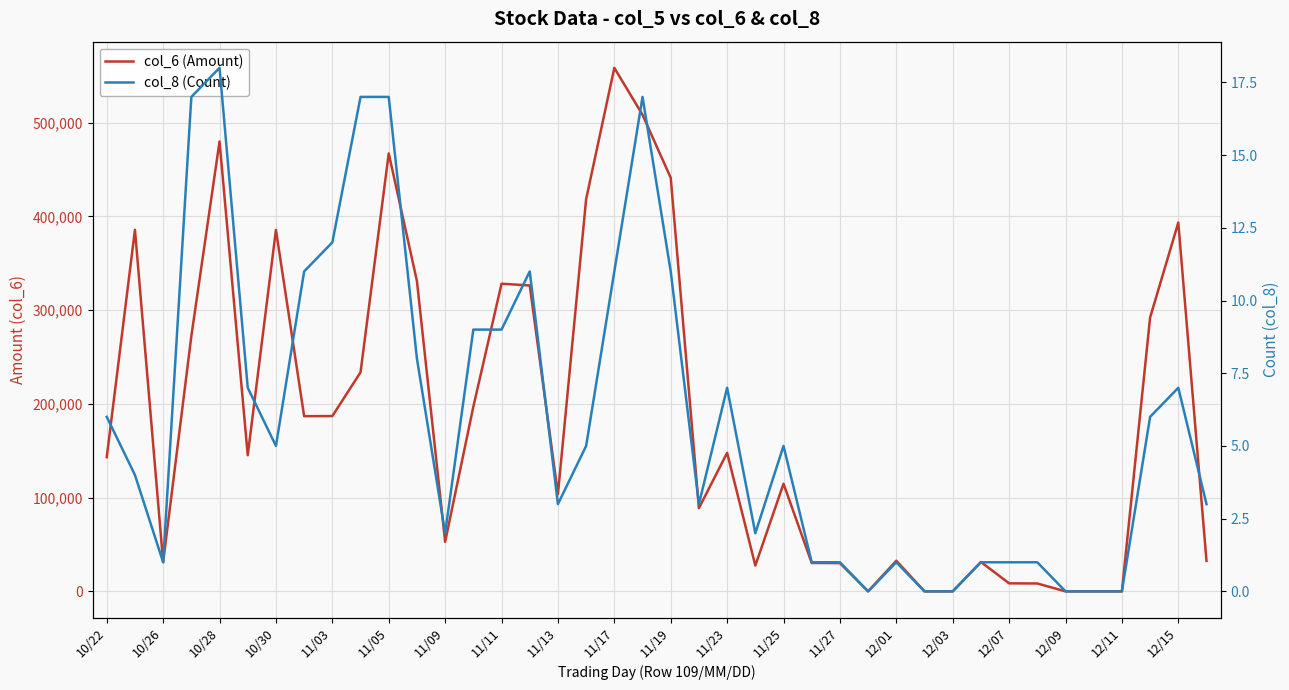

What is the difference between the col_6 (Amount) values at 20 and 31?

409870